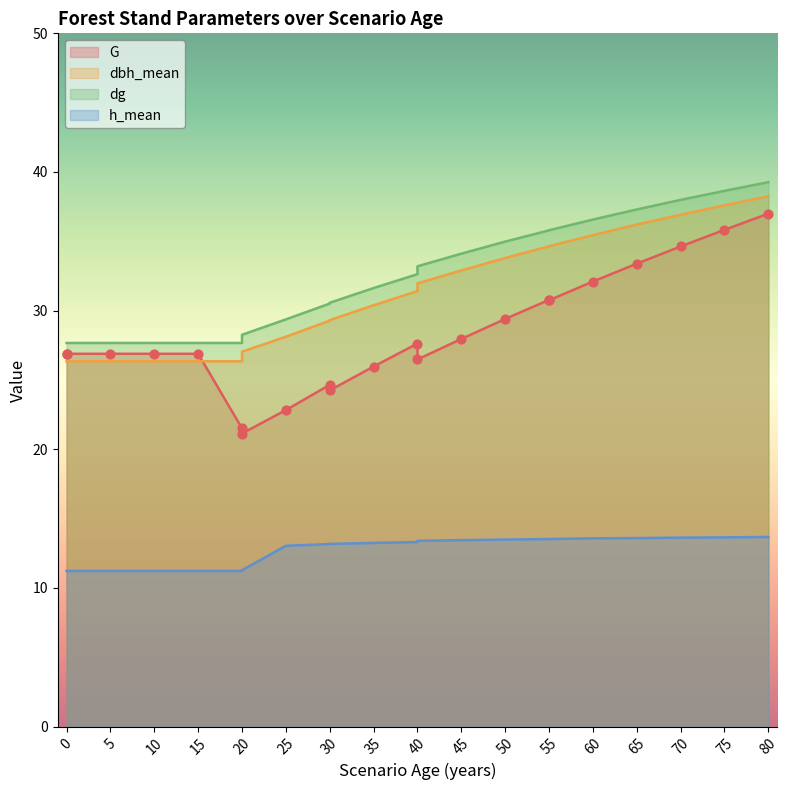

At how many categories does at least one series exceed 23?

22